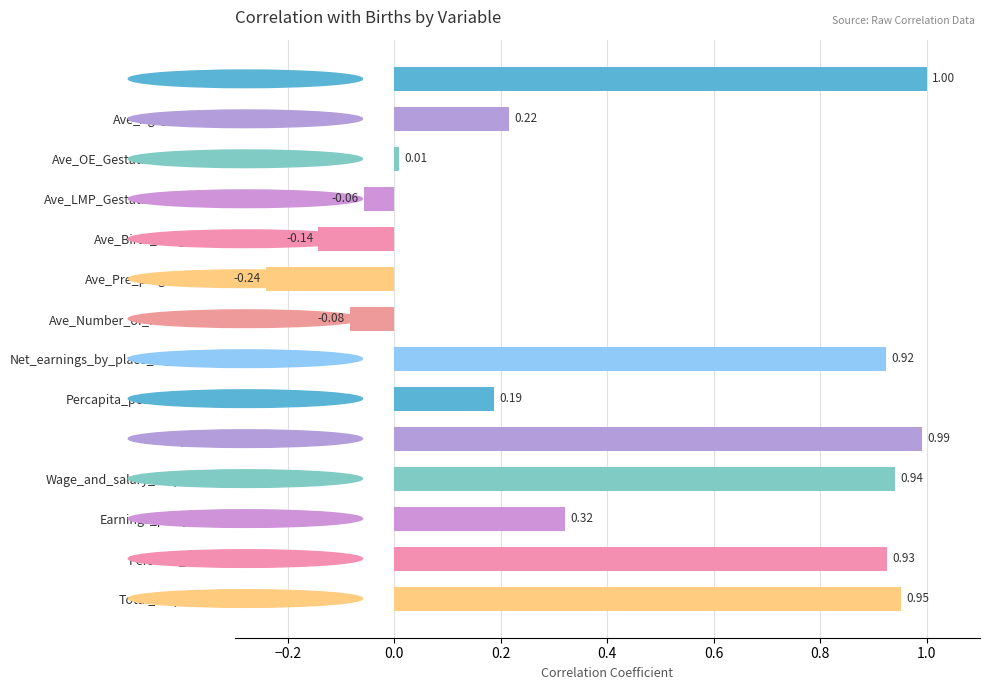

How many bars are there in total?

14